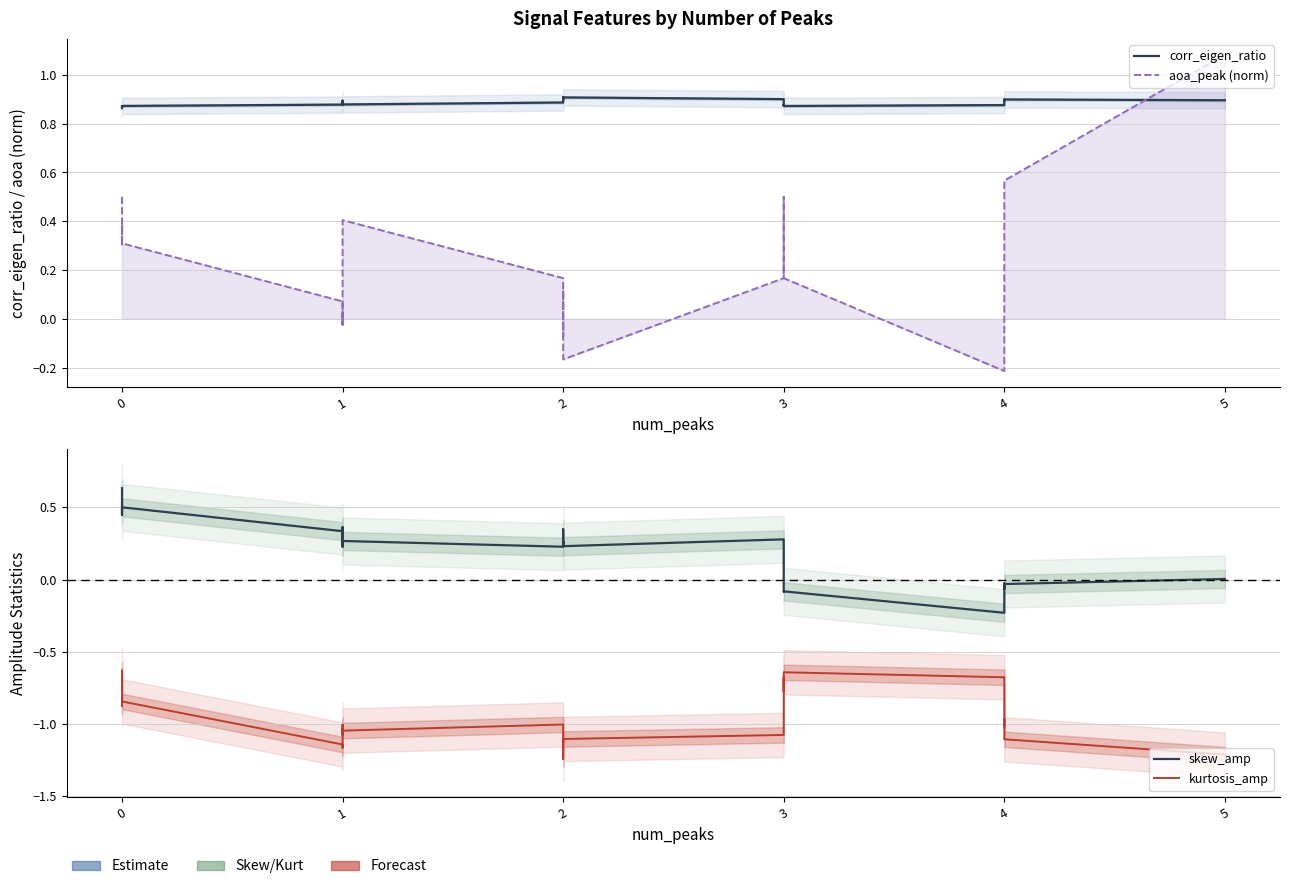

What is the sum of the corr_eigen_ratio values at 1 and 2?

1.8